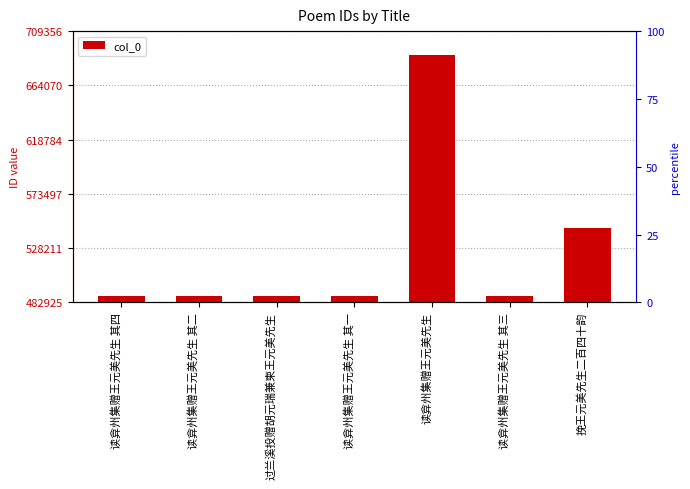

What position from the right is 过兰溪投赠胡元瑞兼柬王元美先生?

5